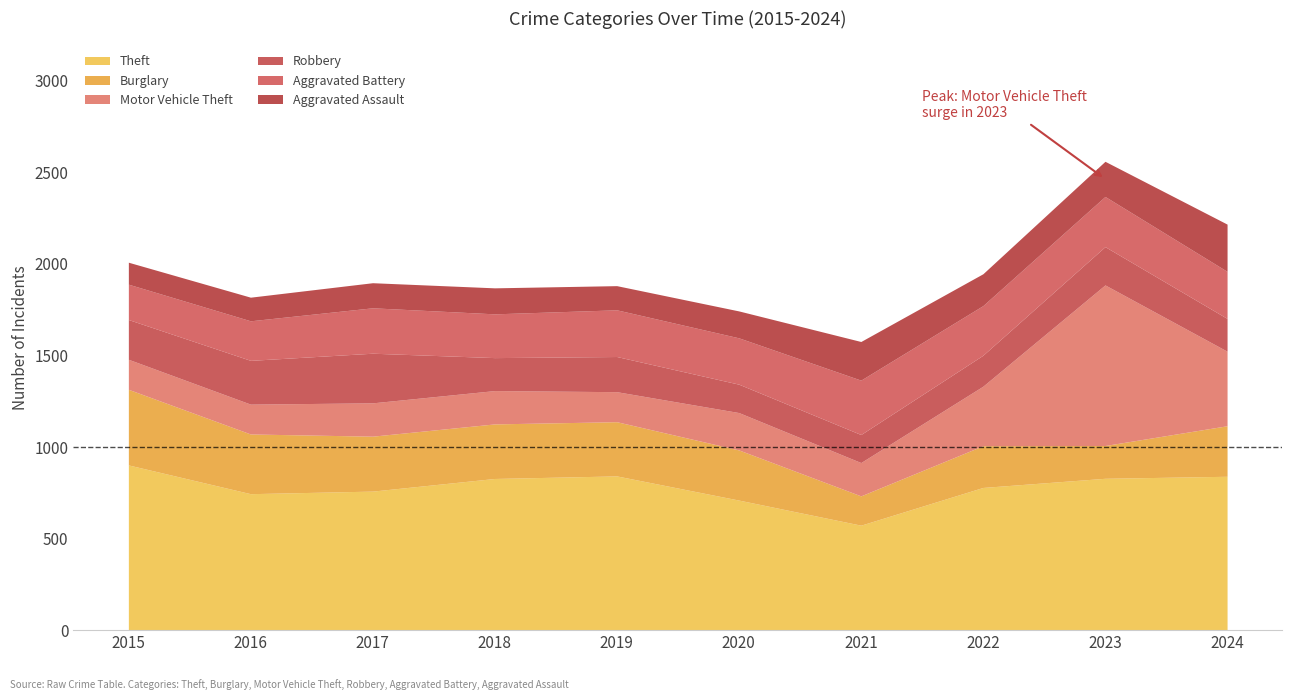

How many lines are shown in the chart?

6